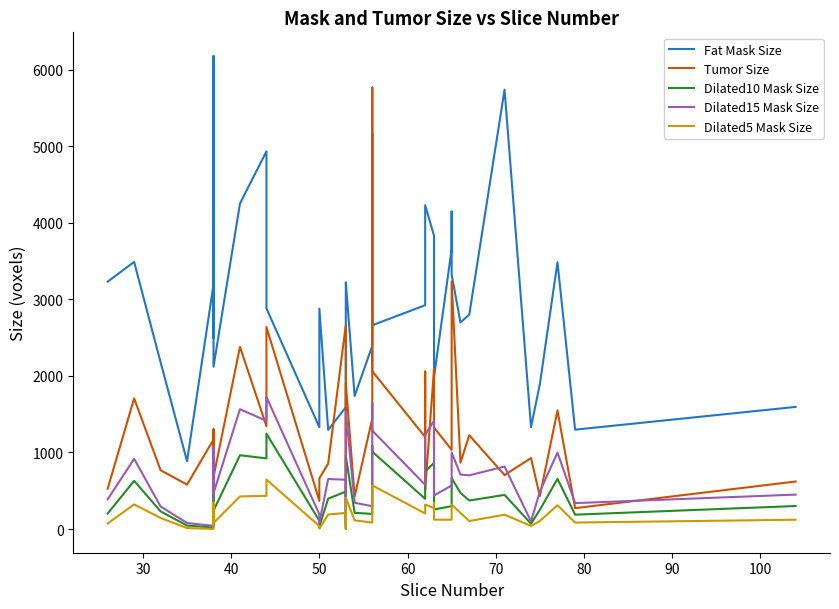

Which series has the largest total across all categories?

Fat Mask Size